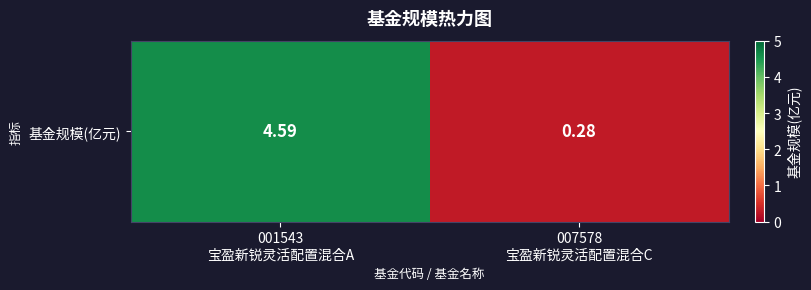

What is the greatest value displayed?

4.6